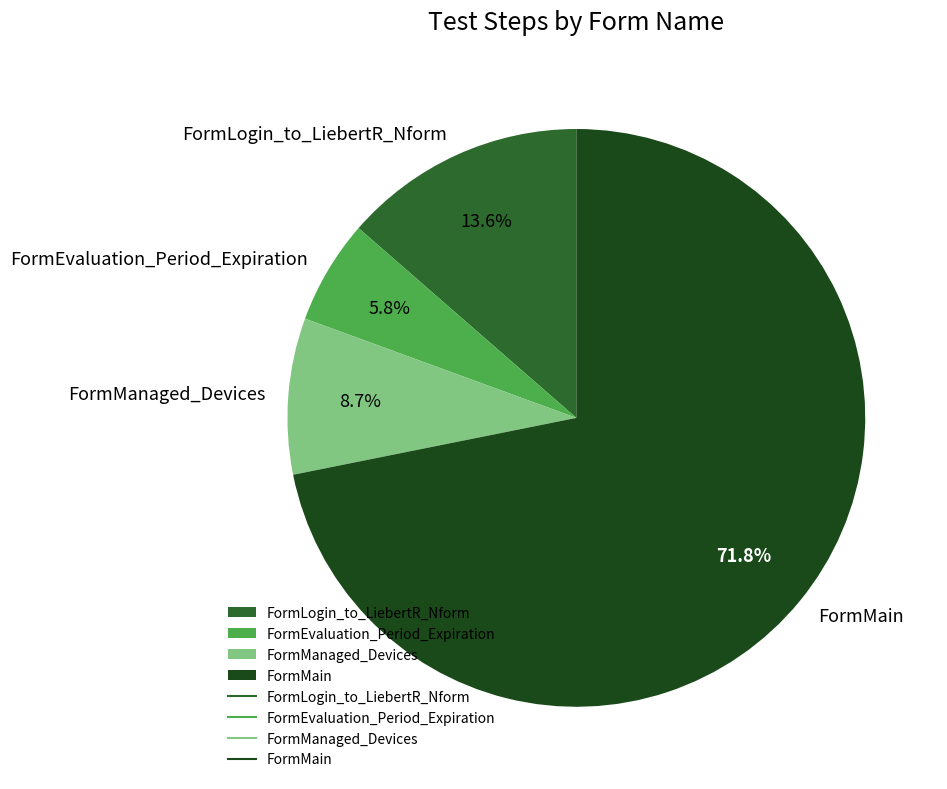

Does any single category account for the majority?

Yes